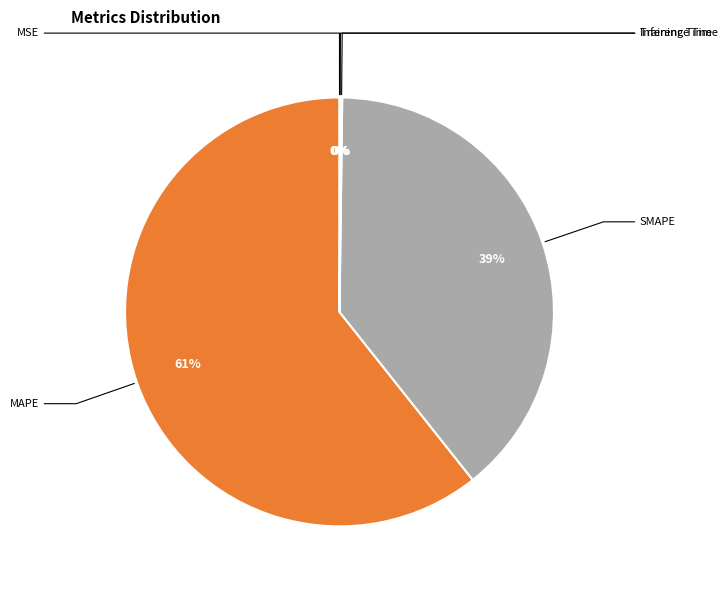

To the nearest percent, what is the difference between the largest and smallest slice percentages?

61%